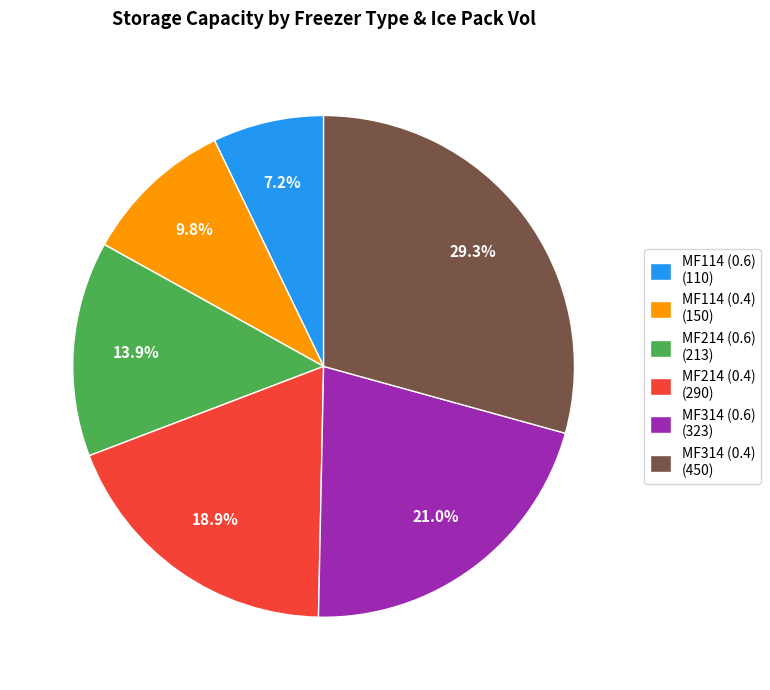

How many segments does this pie chart have?

6